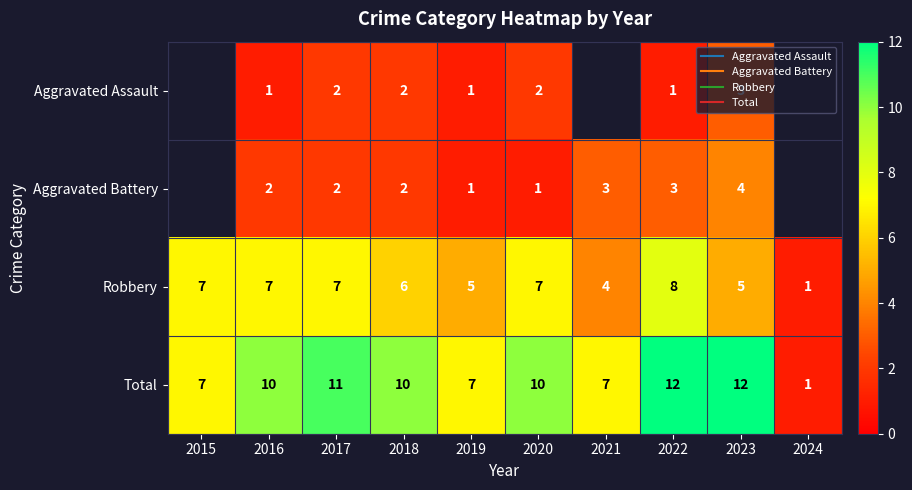

How many values in the Total series exceed 10?

3